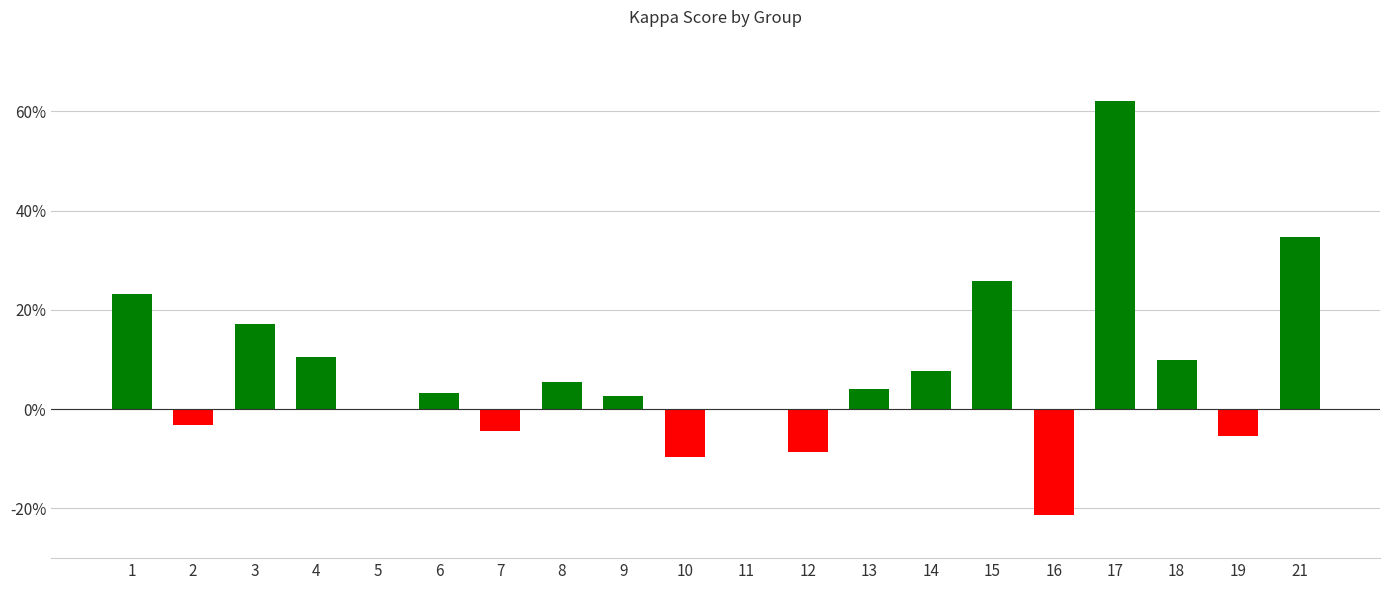

What is the difference between the values at 4 and 12?

0.2